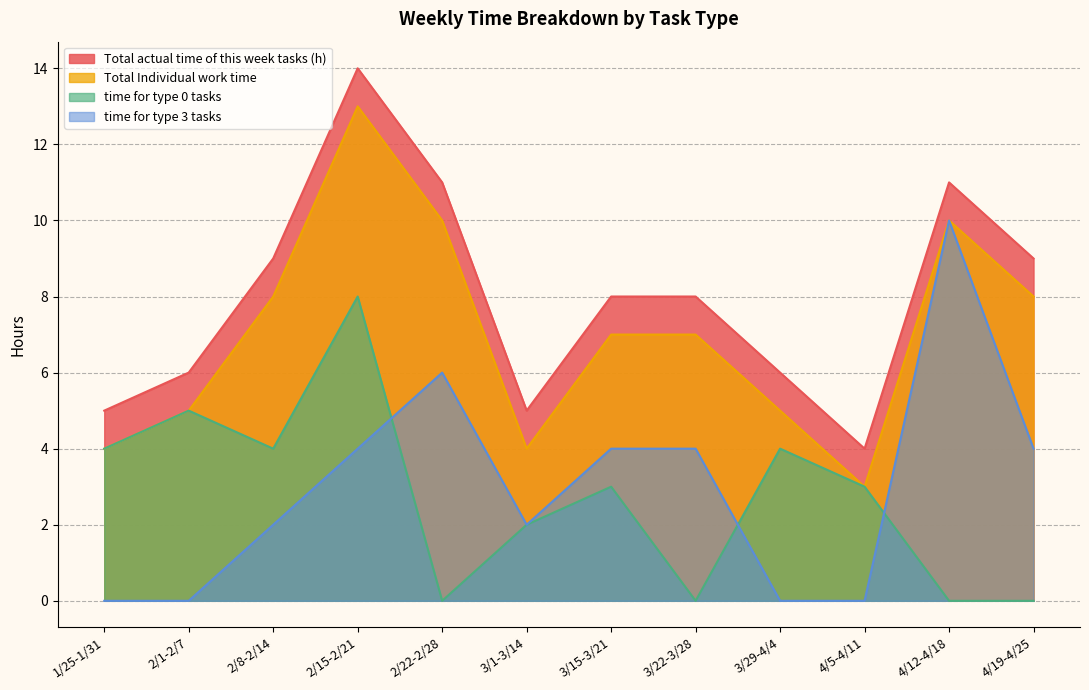

At which category is the sum across all series the highest?

2/15-2/21